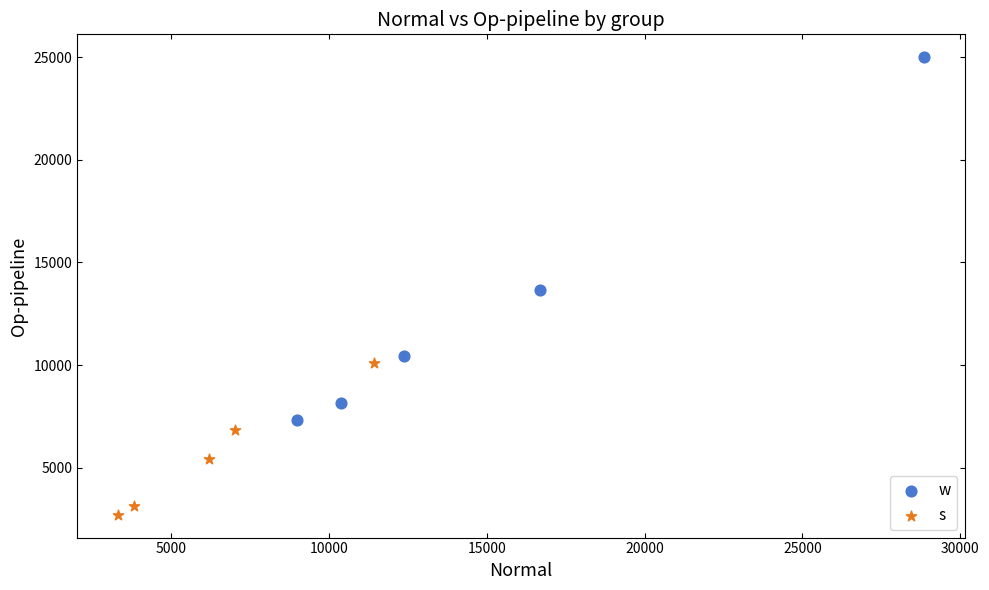

Which series reaches the minimum Y coordinate?

s